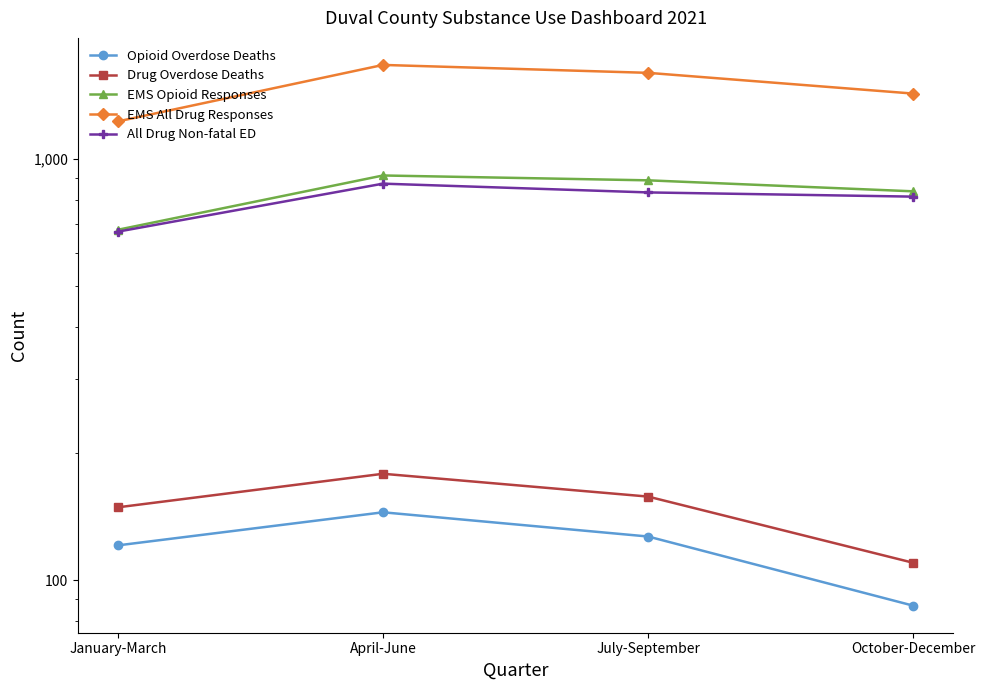

How many data points does each series have?

4